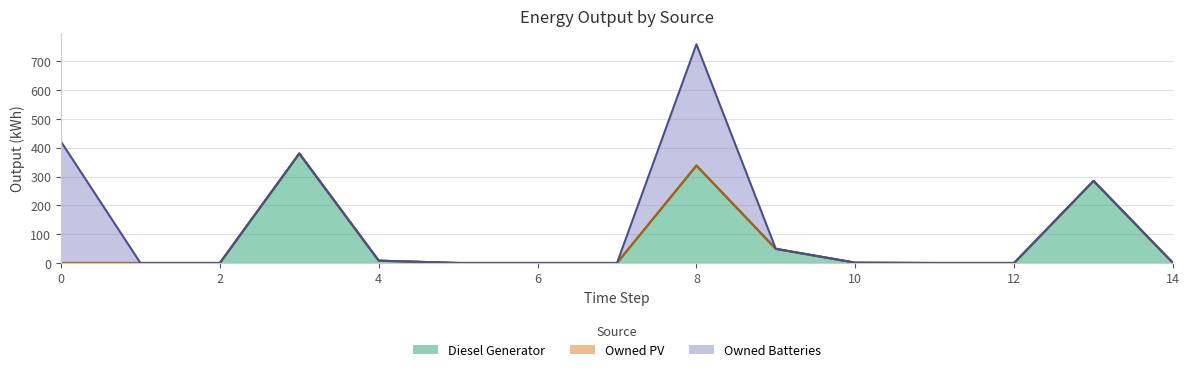

Reading left to right, list all the values displayed in this chart.

Diesel Generator: 0	0	0	380	8	0	0	0	338	49	1	0	0	285	0
Owned PV: 0	0	0	0	0	0	0	0	0	0	0	0	0	0	0
Owned Batteries: 421	0	0	0	0	0	0	0	421	0	0	0	0	0	0